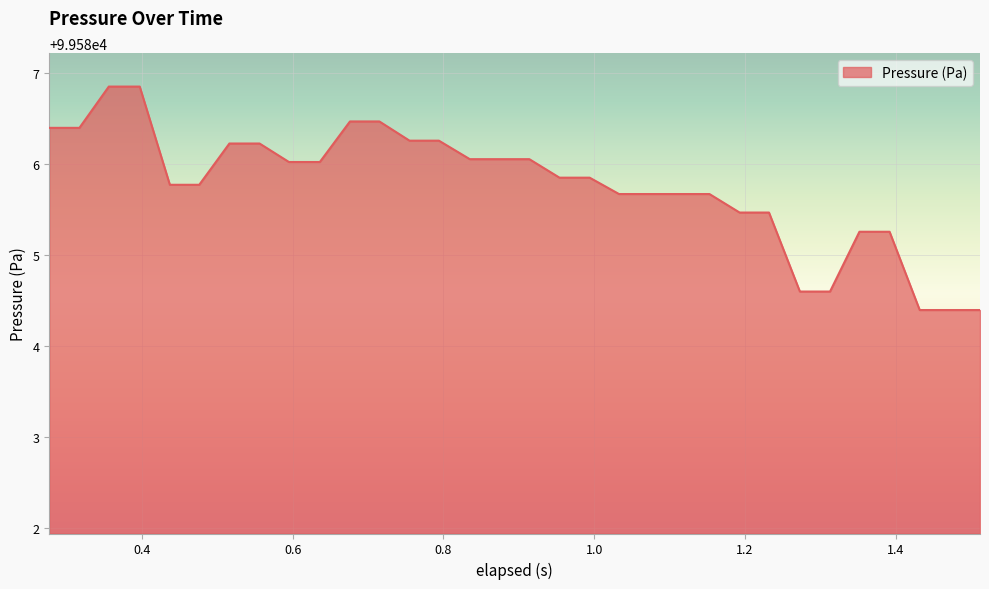

What is the minimum value shown in the chart?

99584.4